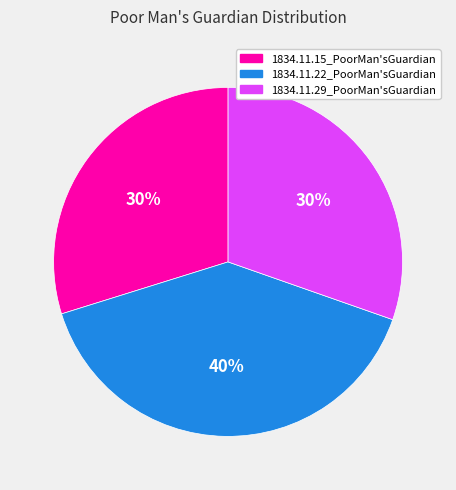

What is the largest slice in the pie chart?

1834.11.22_PoorMan'sGuardian